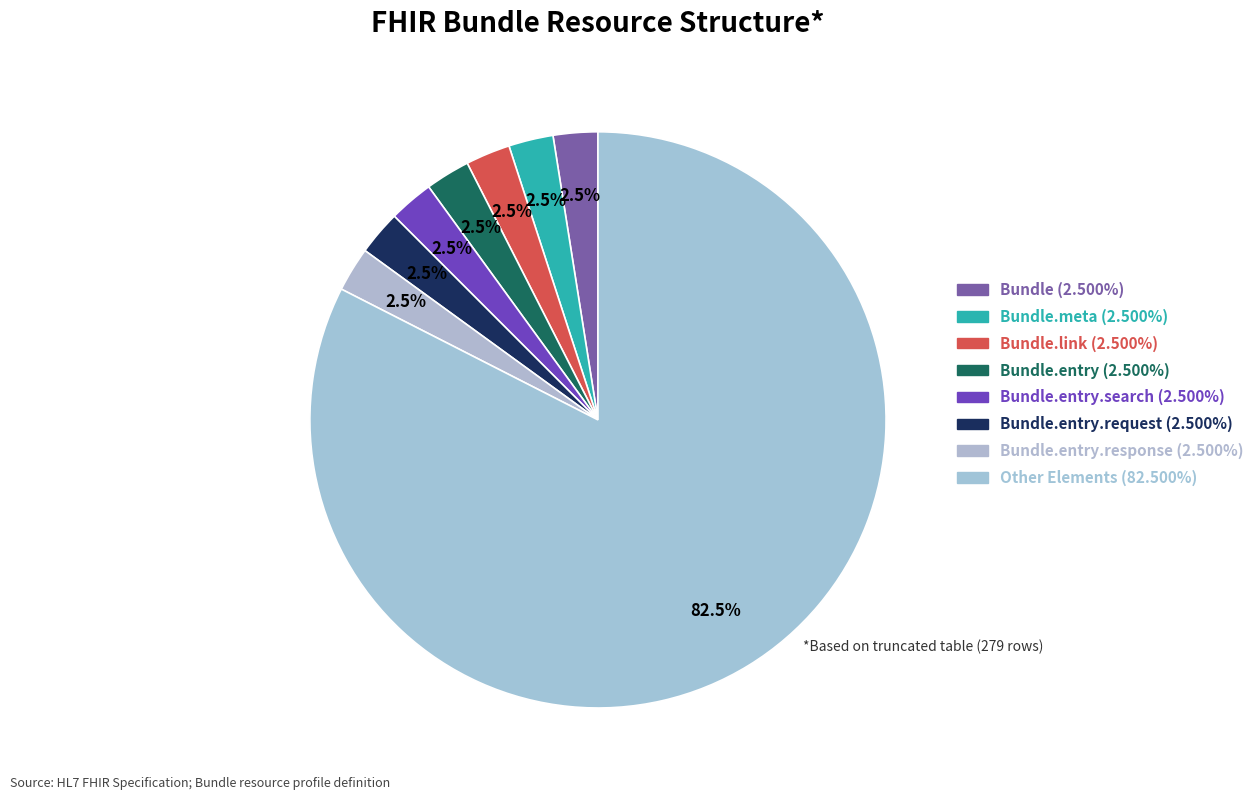

Which category has the smallest portion of the pie?

Bundle